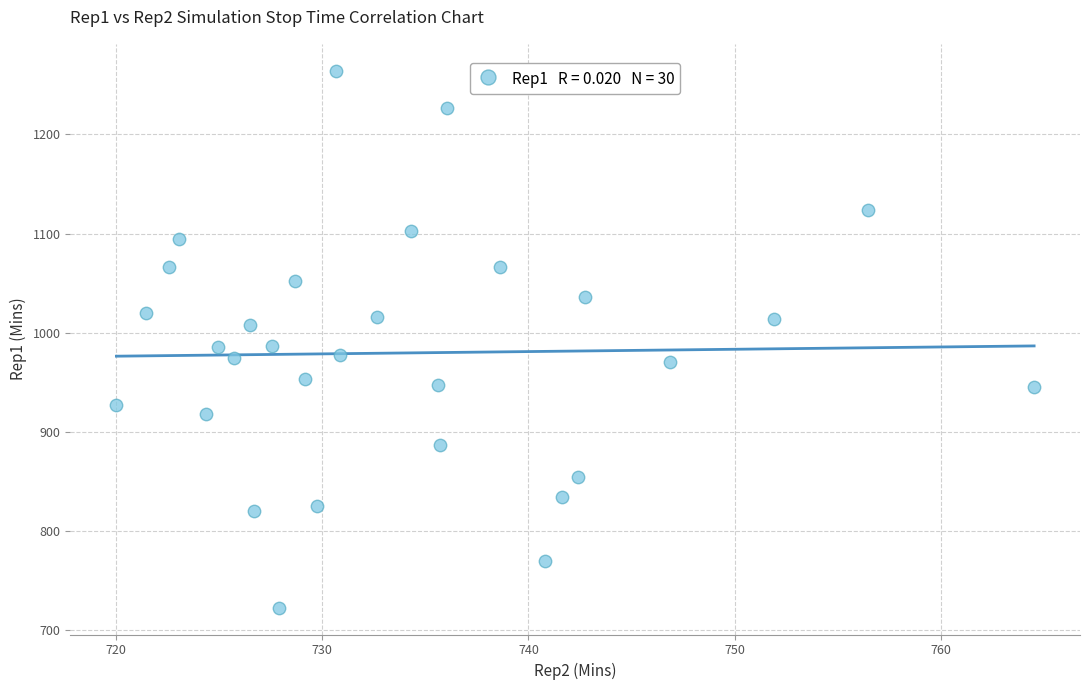

What is the range of Y values (max minus min)?

541.6